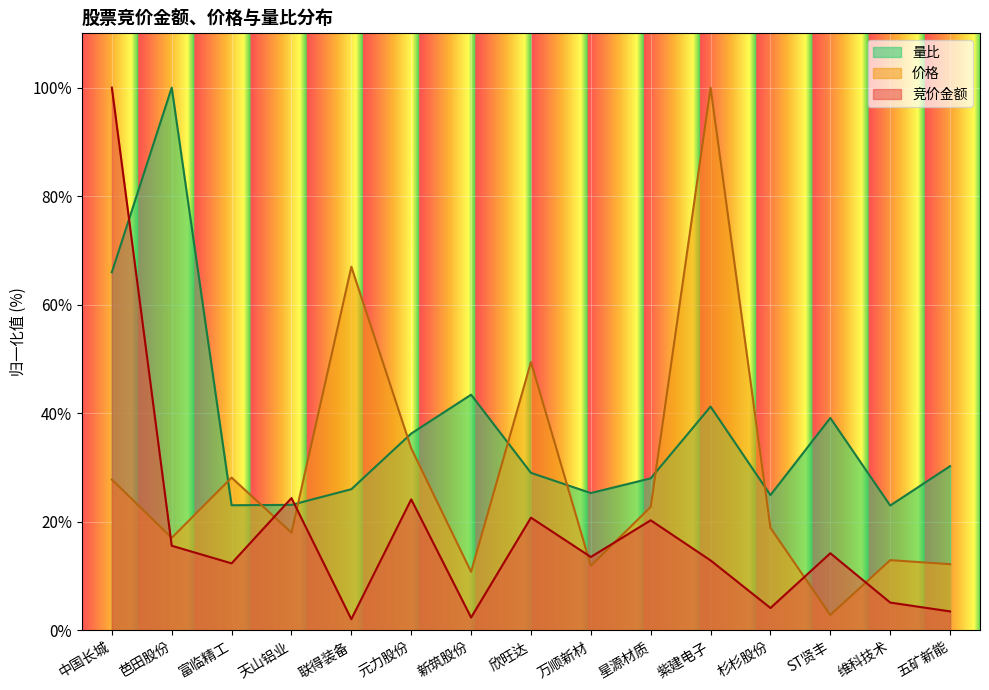

What is the sum of all 竞价金额 values?

275.4